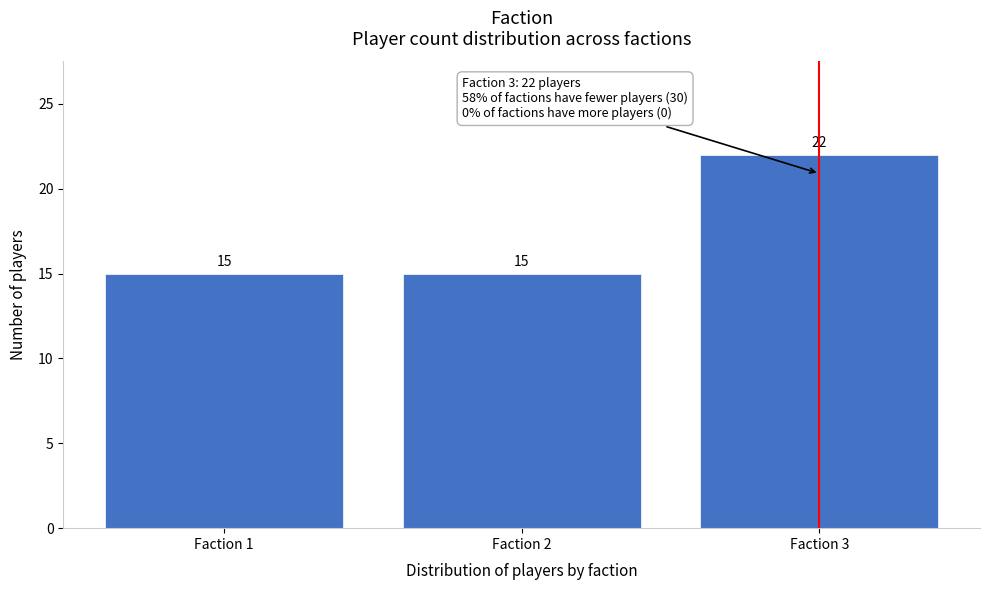

Reading right to left, what are all the values shown in this chart?

22	15	15